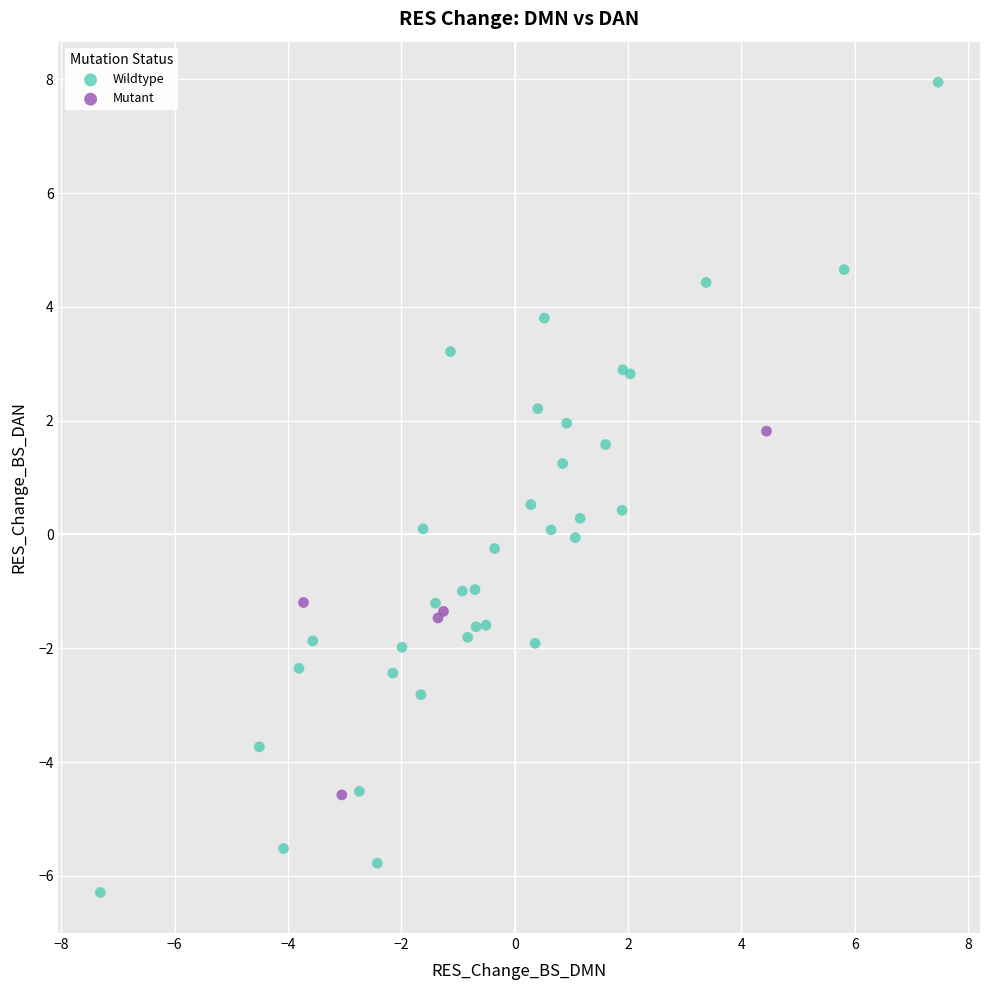

What are all the series names shown in the legend?

Wildtype, Mutant